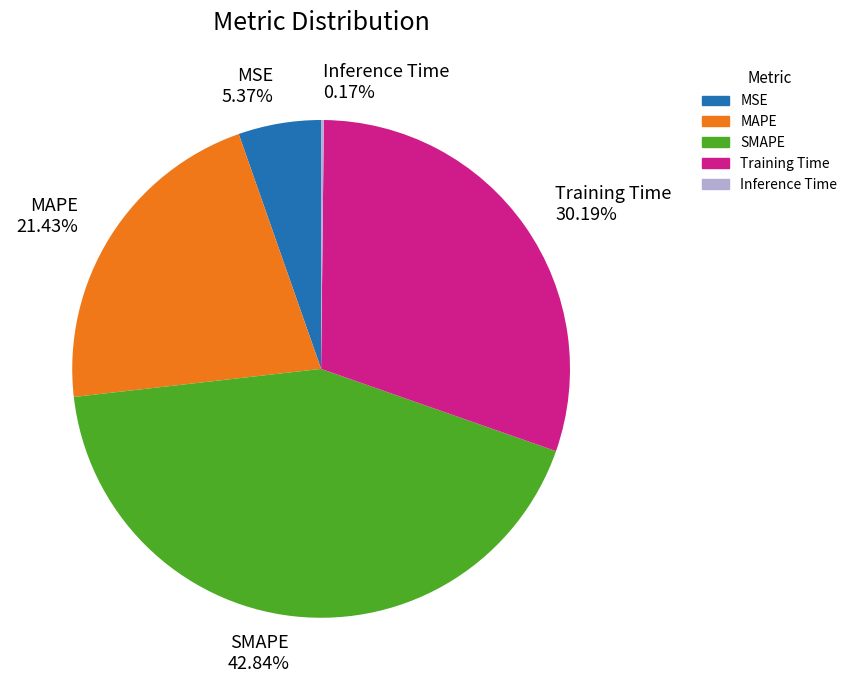

How much of the chart is everything except MAPE?

78.6%